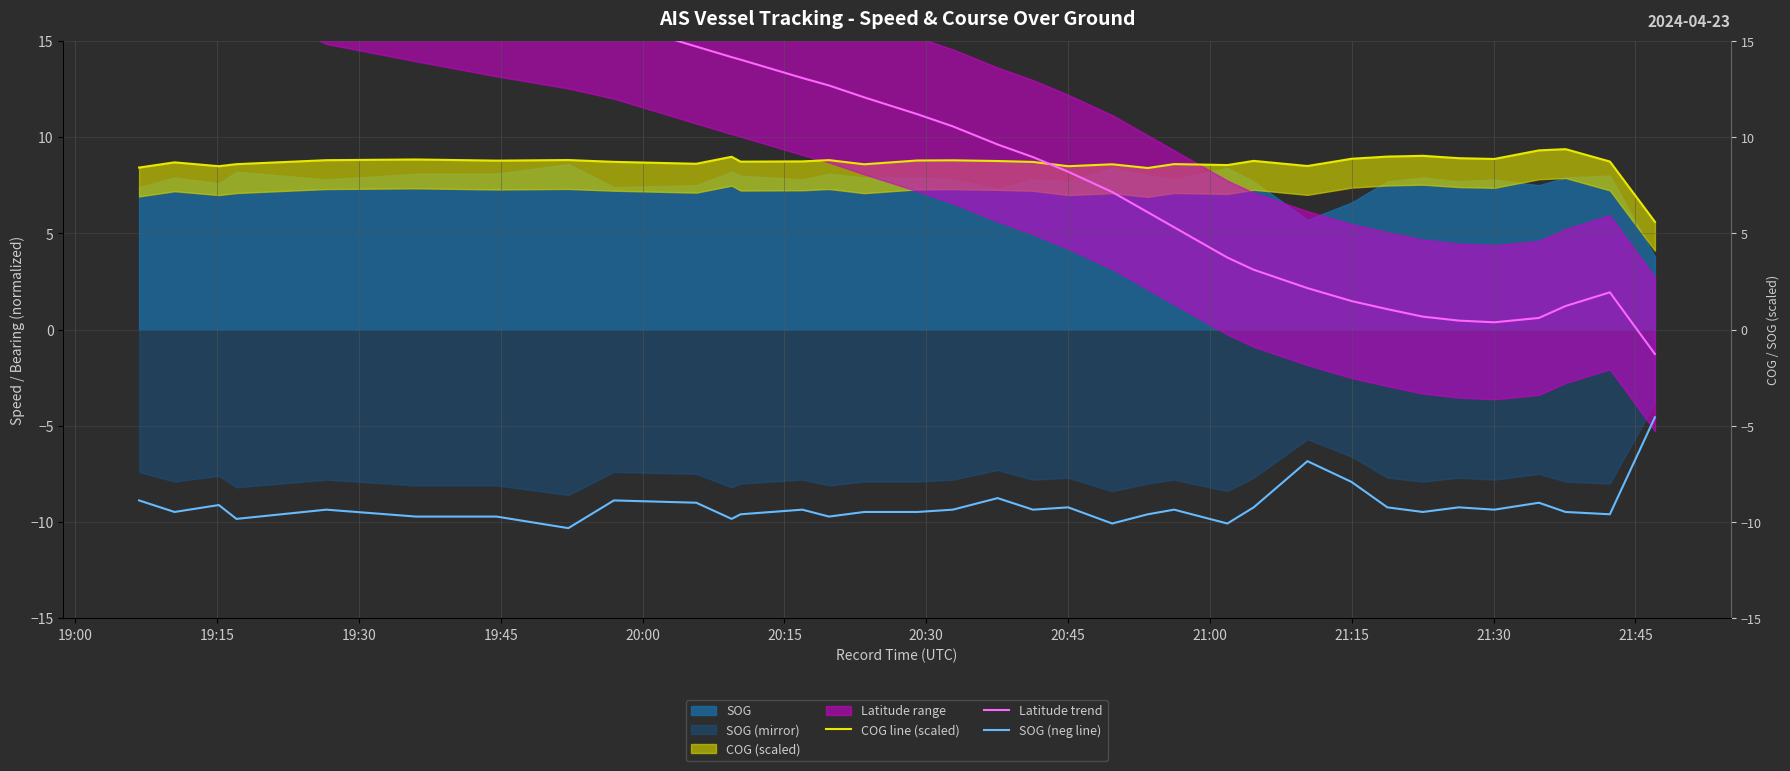

What is the value of the COG line (scaled) point at the 33rd from the left?

9.0